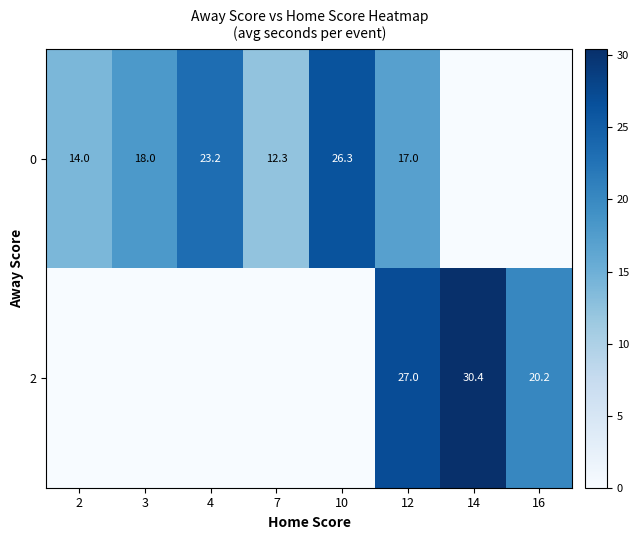

Is the value of 0 at 10 greater than the value of 2 at 16?

Yes